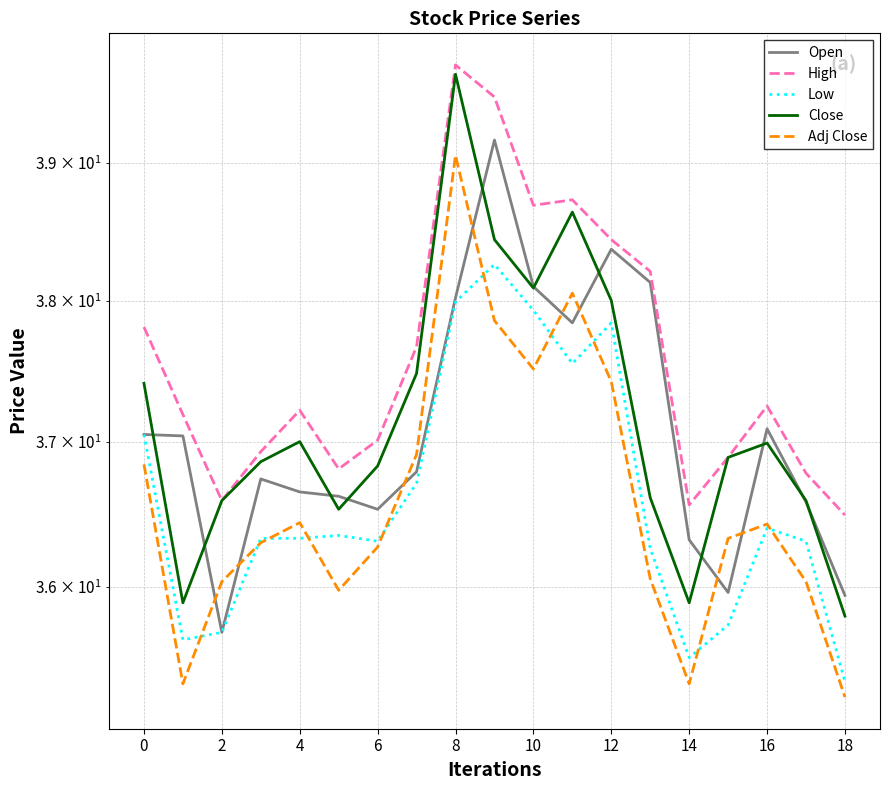

Count the number of categories in the chart.

19